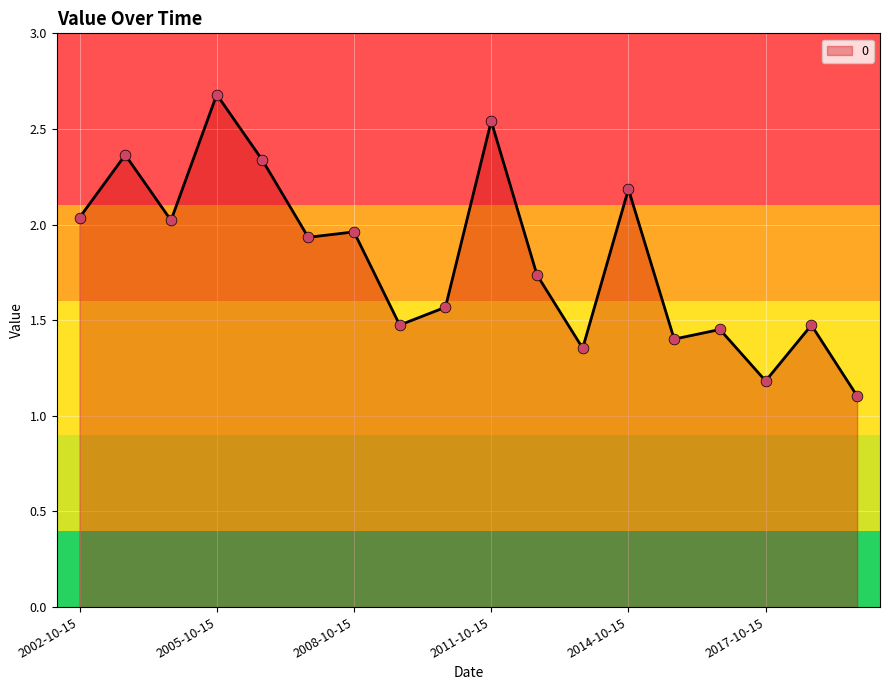

What is the greatest value displayed?

2.7